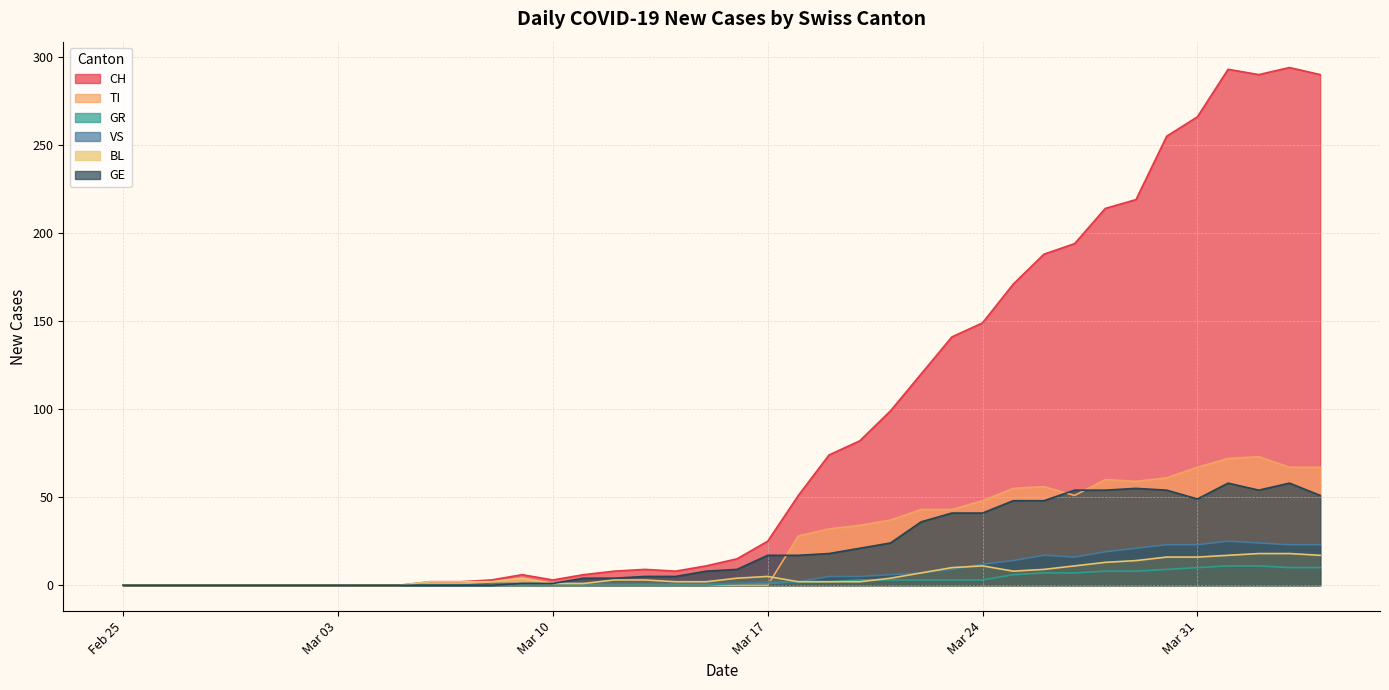

Reading left to right, transcribe all the data shown in this chart.

CH: 0	0	0	0	0	0	0	0	0	0	2	2	3	6	3	6	8	9	8	11	15	25	51	74	82	99	120	141	149	171	188	194	214	219	255	266	293	290	294	290
TI: 0	0	0	0	0	0	0	0	0	0	0	0	0	0	0	0	0	0	0	0	0	0	28	32	34	37	43	43	48	55	56	51	60	59	61	67	72	73	67	67
GR: 0	0	0	0	0	0	0	0	0	0	0	0	0	0	0	0	0	0	0	0	1	1	2	2	3	3	3	3	3	6	7	7	8	8	9	10	11	11	10	10
VS: 0	0	0	0	0	0	0	0	0	0	0	0	1	1	1	1	1	1	1	1	1	2	2	5	5	6	7	9	12	14	17	16	19	21	23	23	25	24	23	23
BL: 0	0	0	0	0	0	0	0	0	0	2	2	2	4	1	1	3	3	2	2	4	5	2	2	2	4	7	10	11	8	9	11	13	14	16	16	17	18	18	17
GE: 0	0	0	0	0	0	0	0	0	0	0	0	0	1	1	4	4	5	5	8	9	17	17	18	21	24	36	41	41	48	48	54	54	55	54	49	58	54	58	51